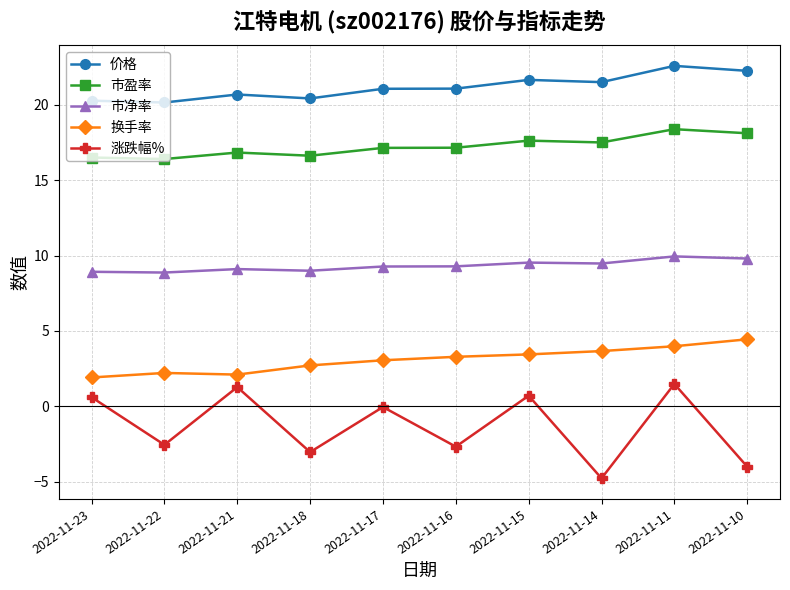

What is the spread (max minus min) of values at 2022-11-10?

26.3